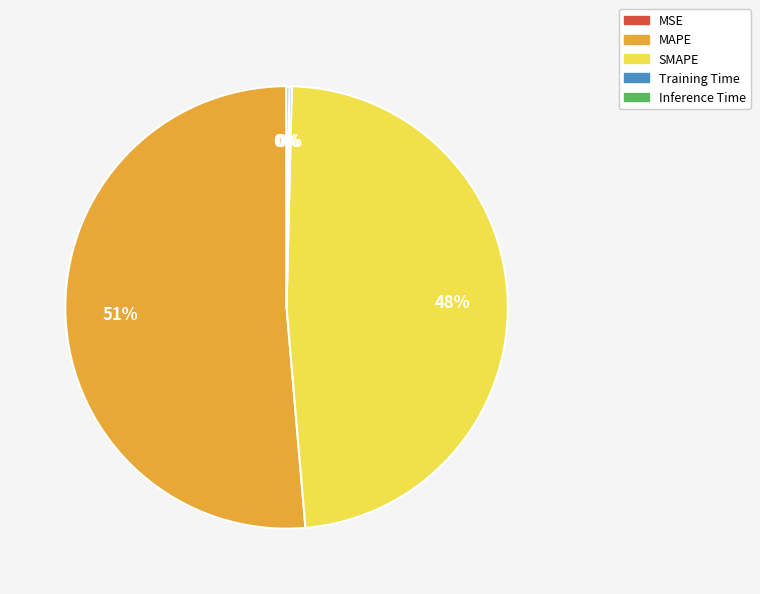

Which slice represents more than half of the pie?

MAPE